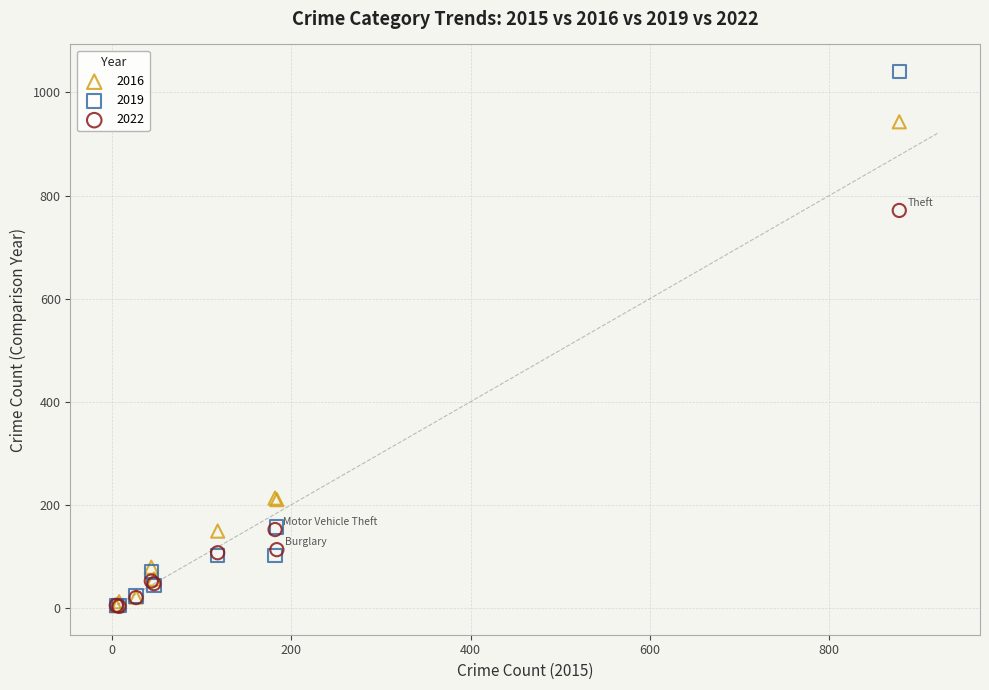

Which series reaches the maximum Y coordinate?

2019